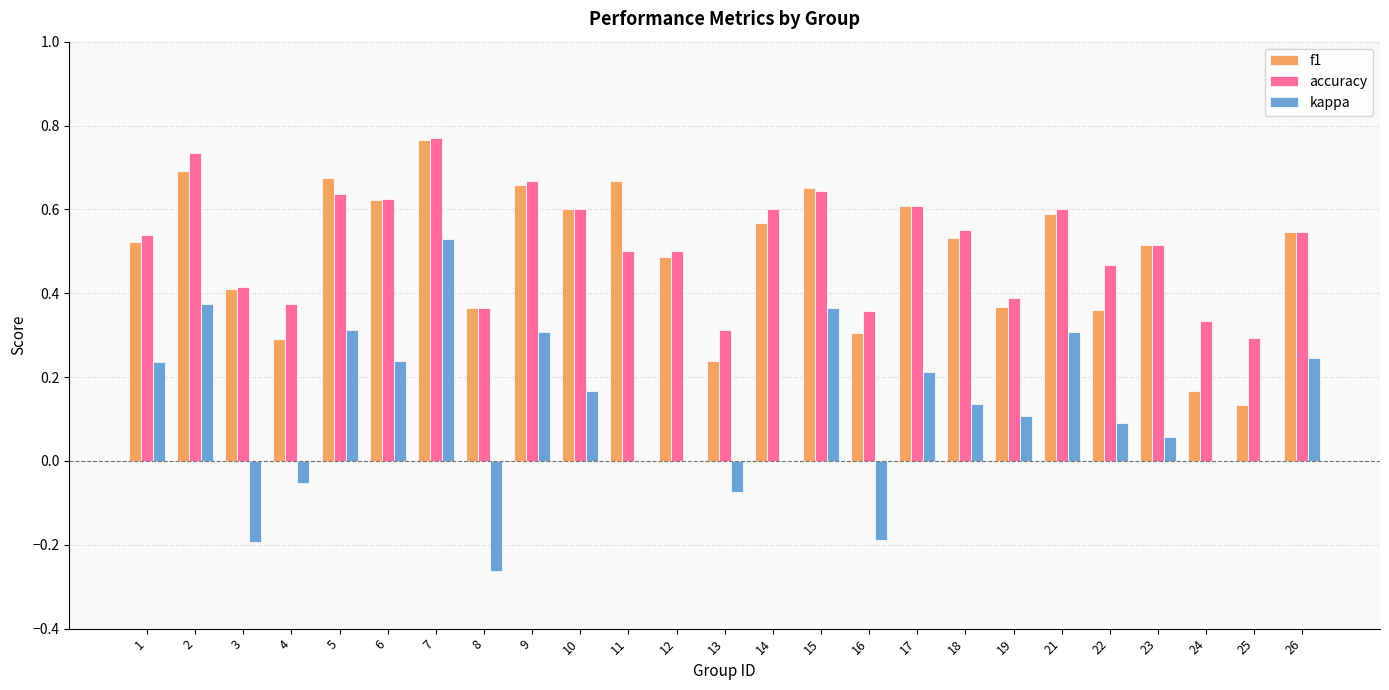

Between 12 and 18, which series saw the biggest shift?

kappa